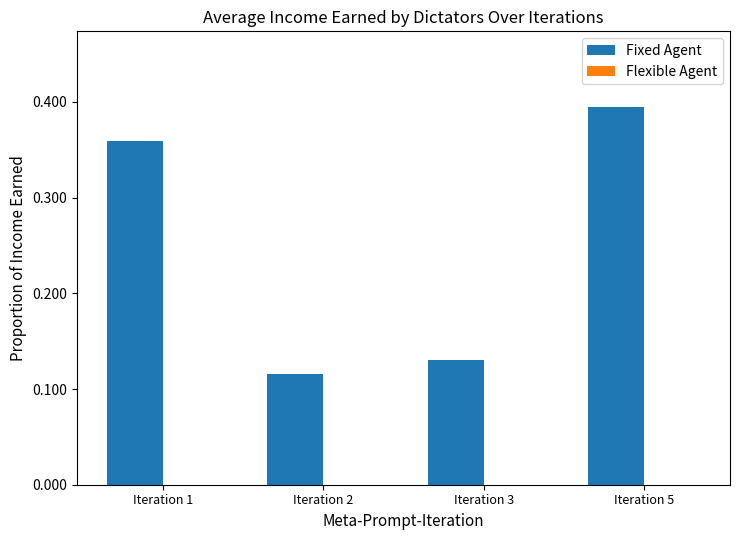

Count the values in the range 0 to 1.

4